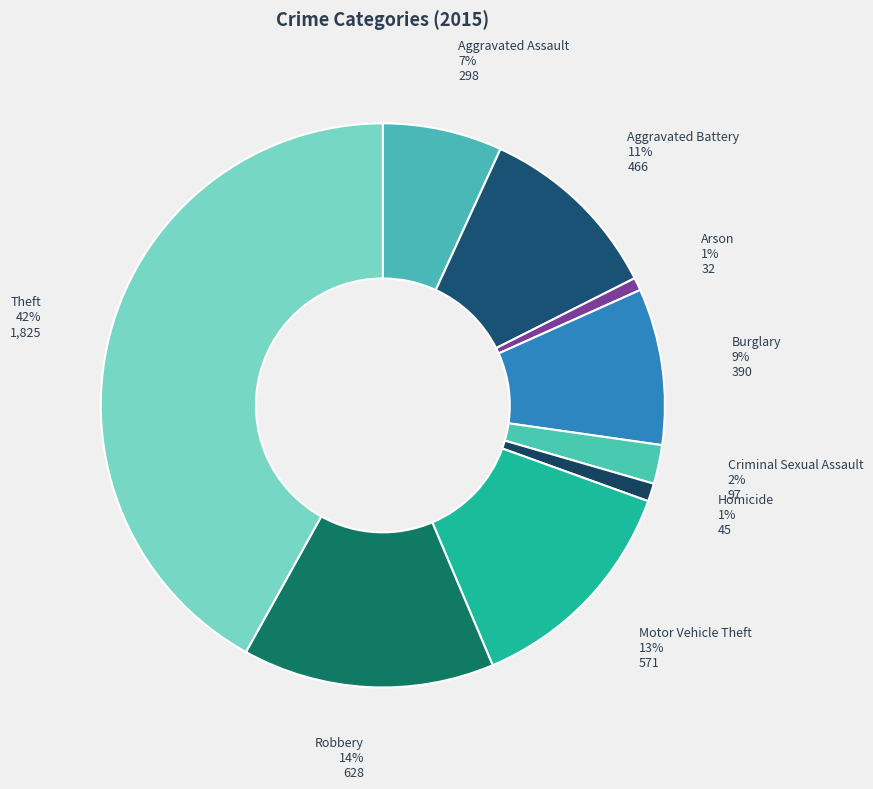

How many segments does this pie chart have?

9